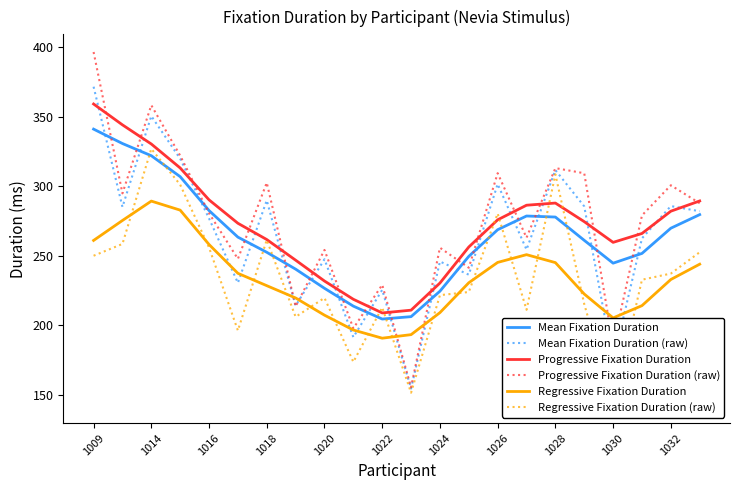

What are all the series names shown in the legend?

Mean Fixation Duration, Mean Fixation Duration (raw), Progressive Fixation Duration, Progressive Fixation Duration (raw), Regressive Fixation Duration, Regressive Fixation Duration (raw)